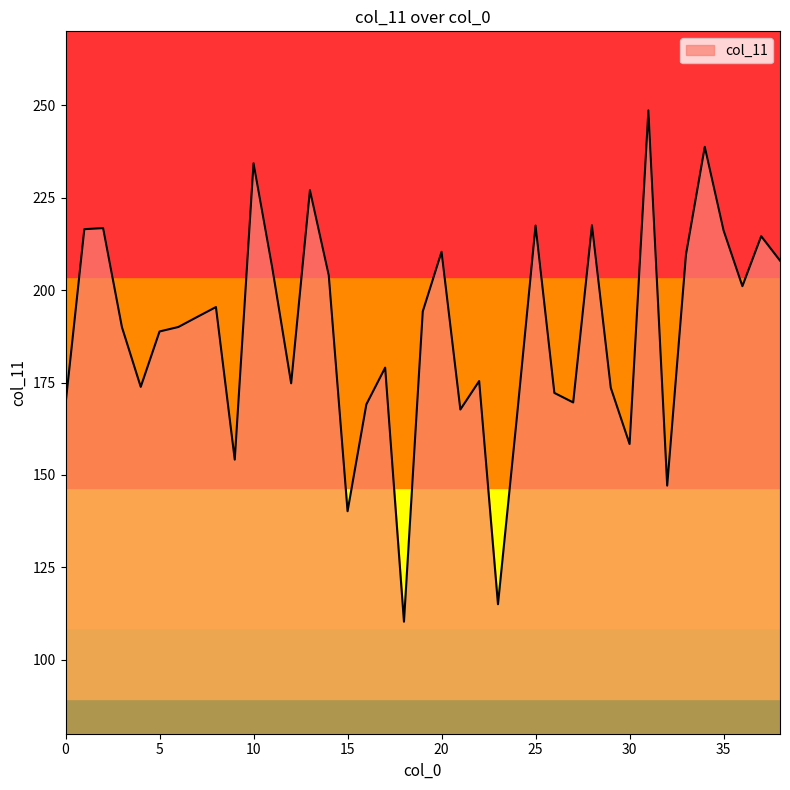

What is the average value?

188.5